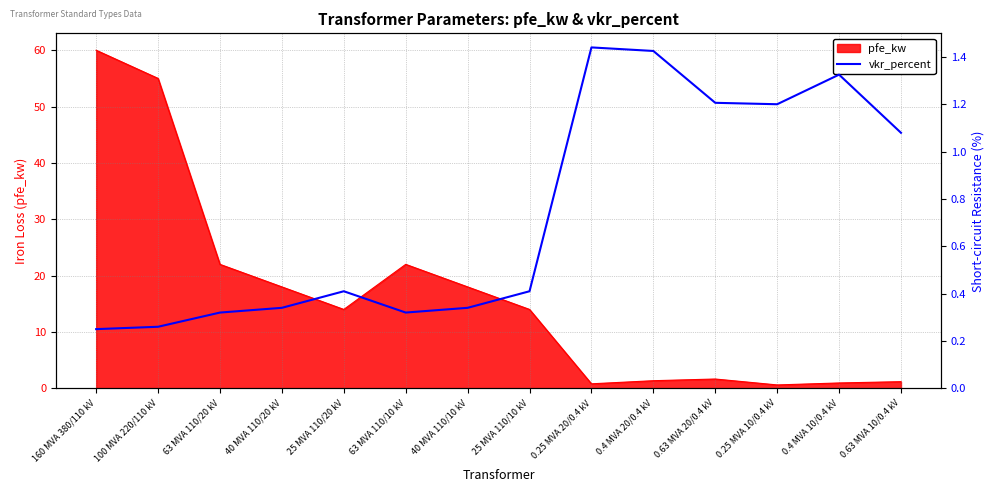

What is the smallest value displayed?

0.2